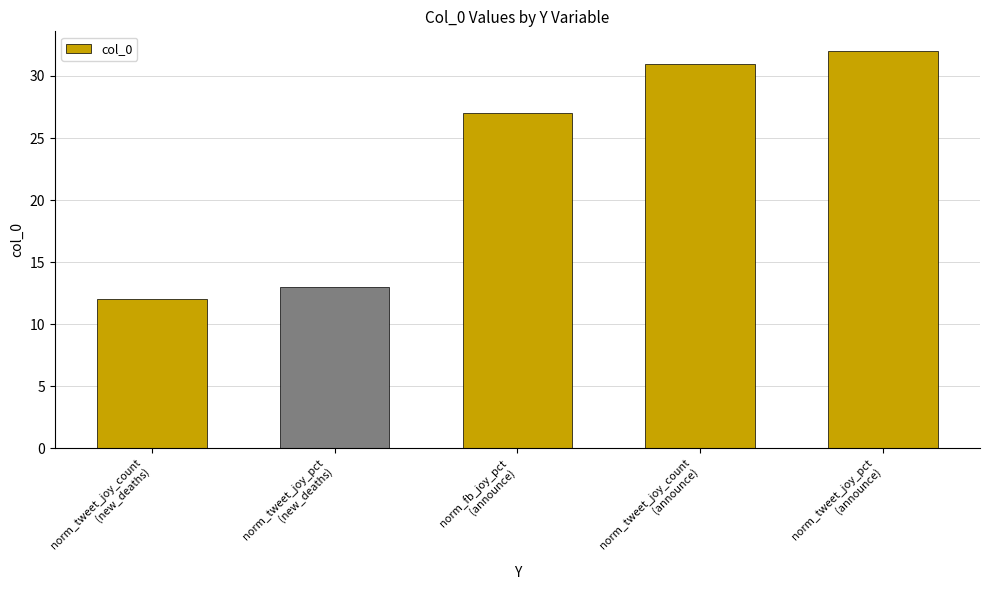

What is the difference between the second highest and minimum values?

19